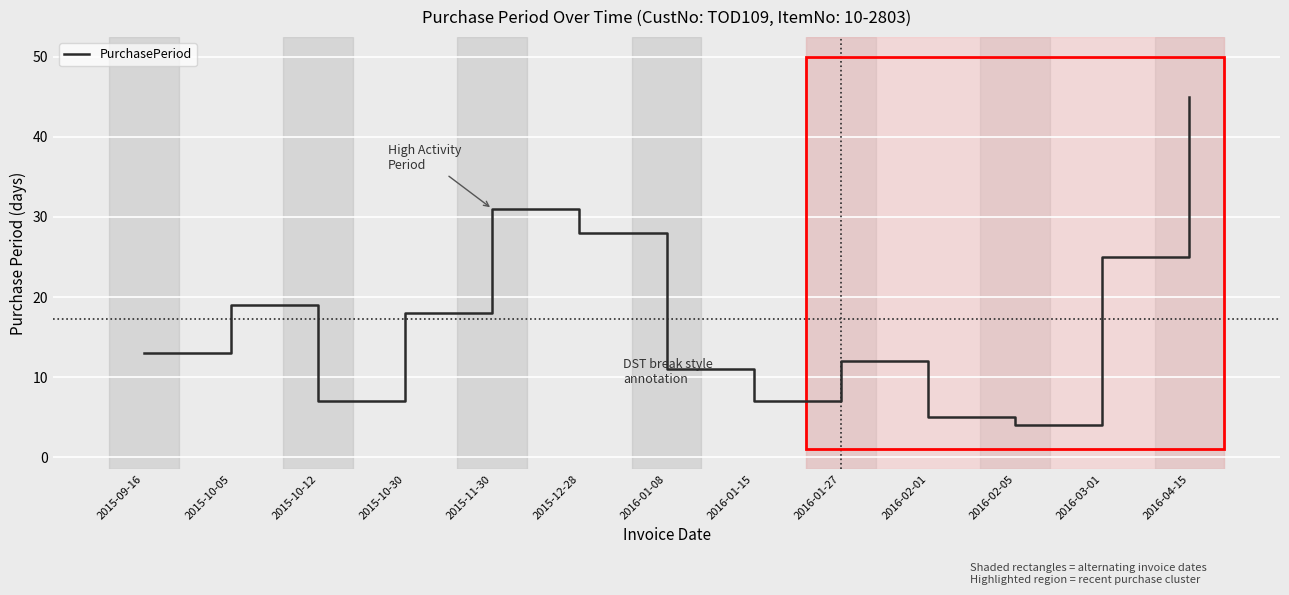

True or false: the data shows 13 at 2015-09-16.

True